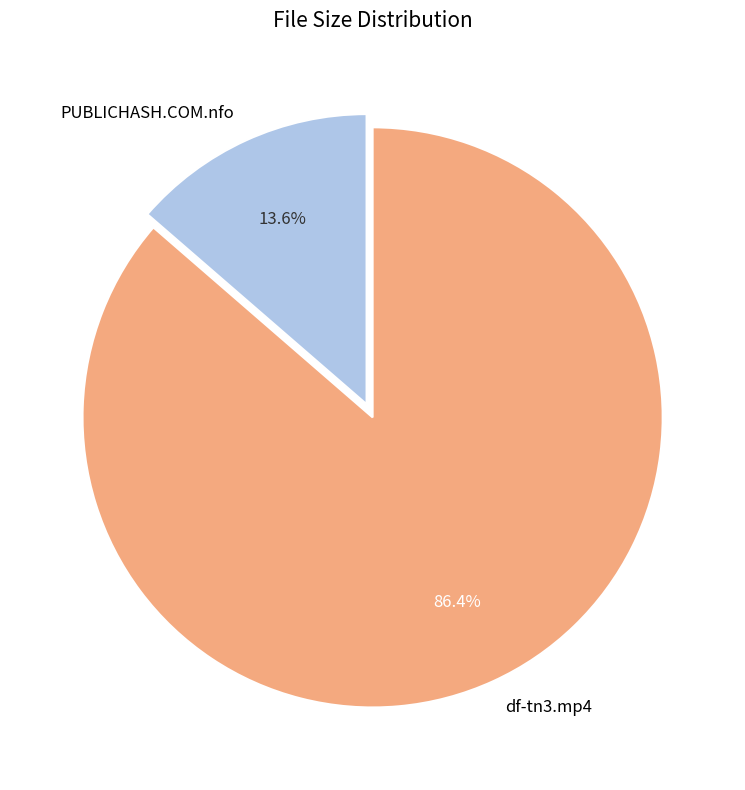

Combined, what portion of the pie is df-tn3.mp4 and PUBLICHASH.COM.nfo?

100.0%